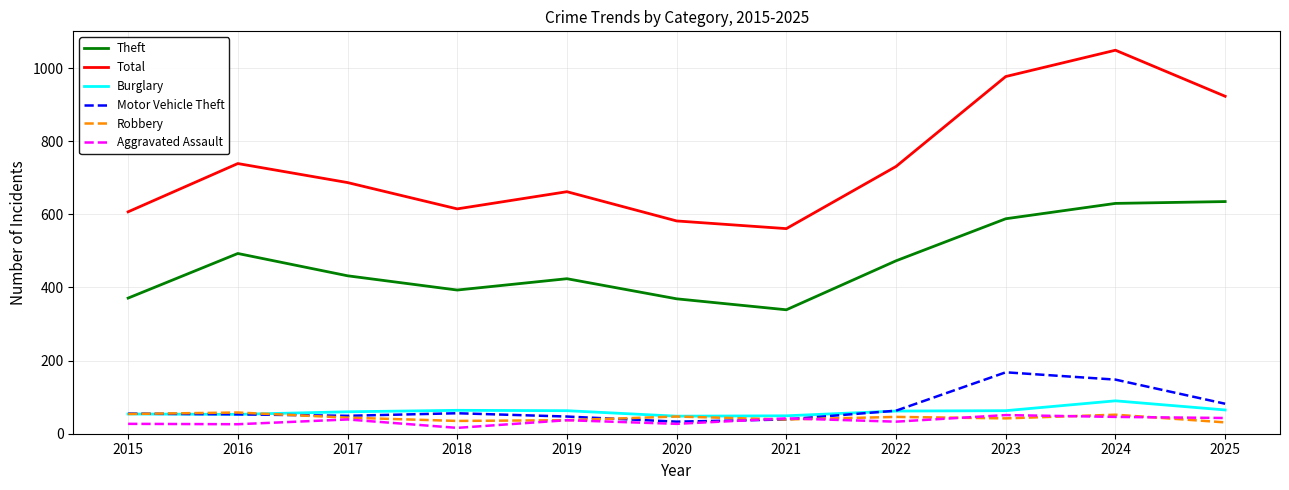

What is the lowest value of the Theft series?

339